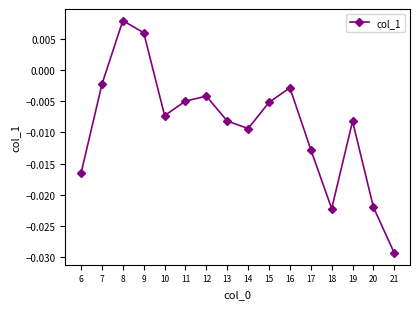

Between 6 and 20, which is larger?

6